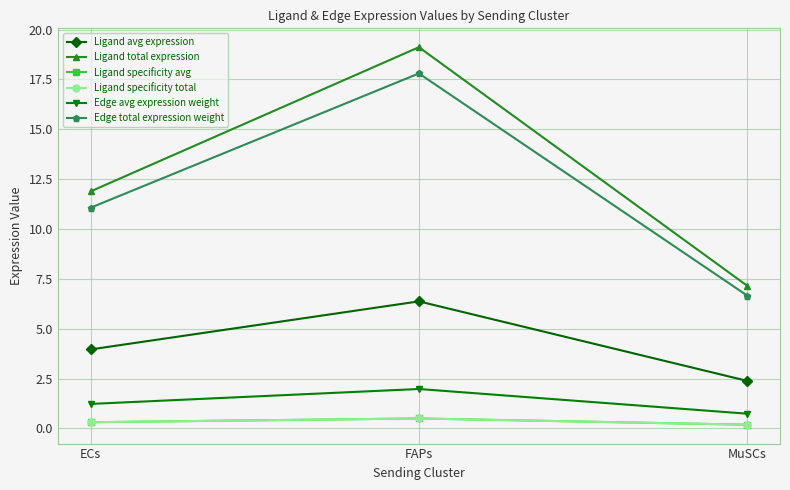

What is the smallest value displayed?

0.2